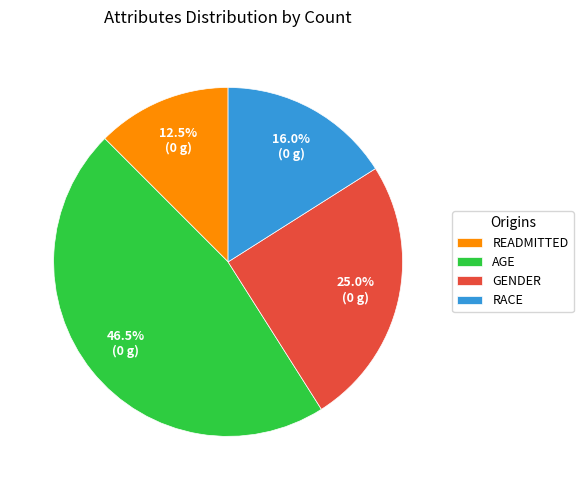

What is the largest slice in the pie chart?

AGE